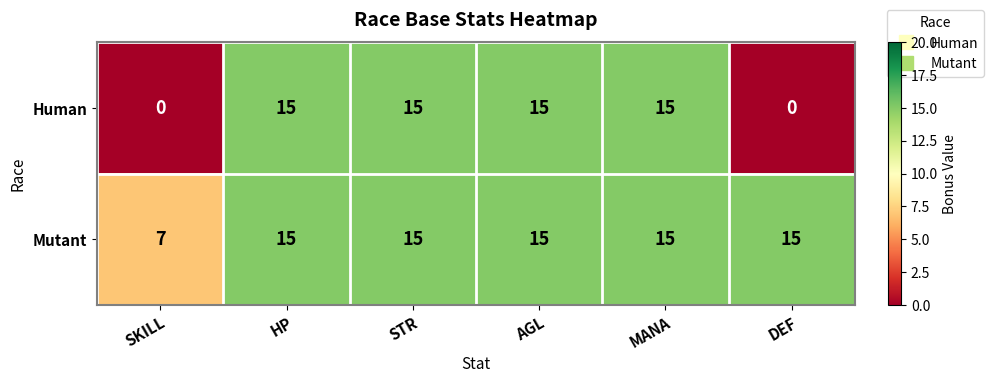

Reading right to left, transcribe all the data shown in this chart.

Human: 0	15	15	15	15	0
Mutant: 15	15	15	15	15	7